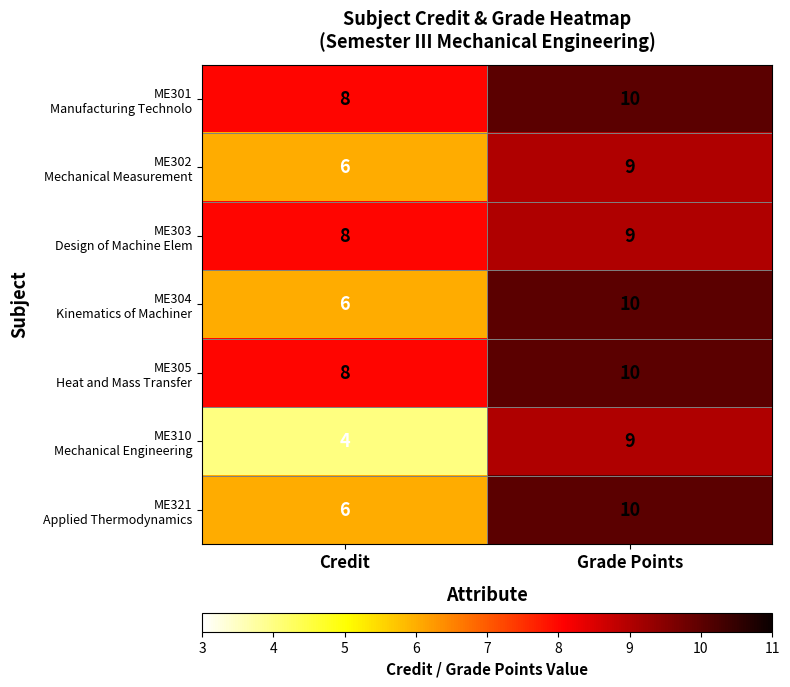

At which category is the sum across all series the highest?

Grade Points